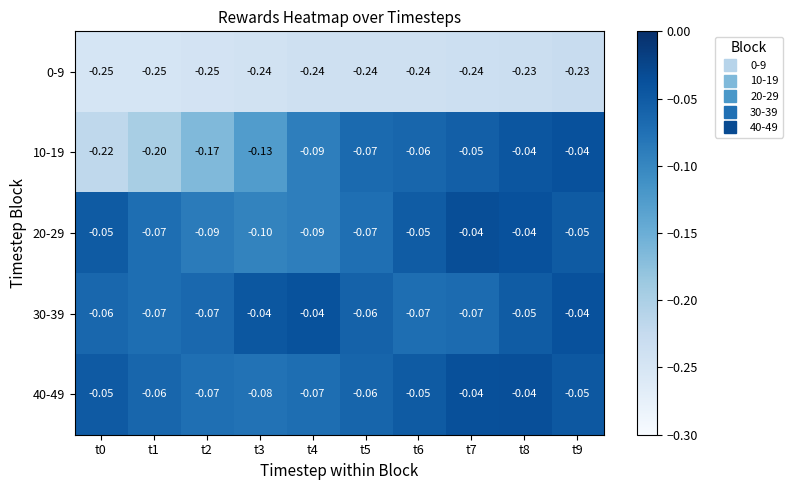

Is the value of 40-49 at t6 greater than the value of 30-39 at t7?

Yes